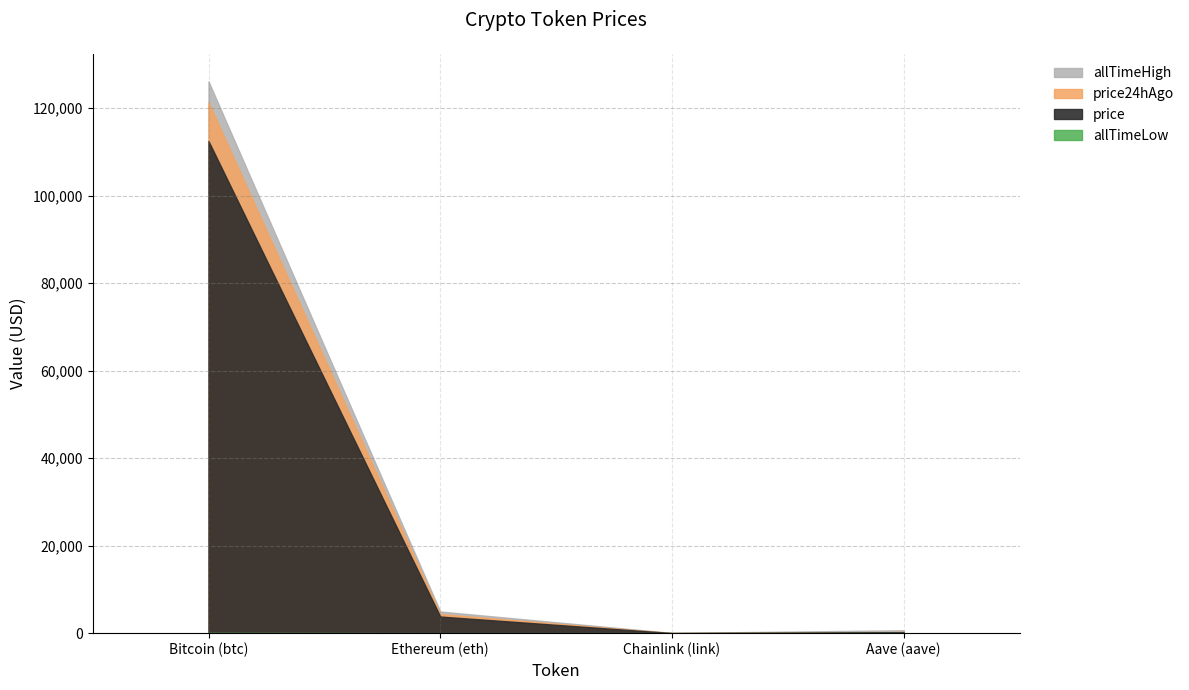

What position from the right is Ethereum (eth)?

3